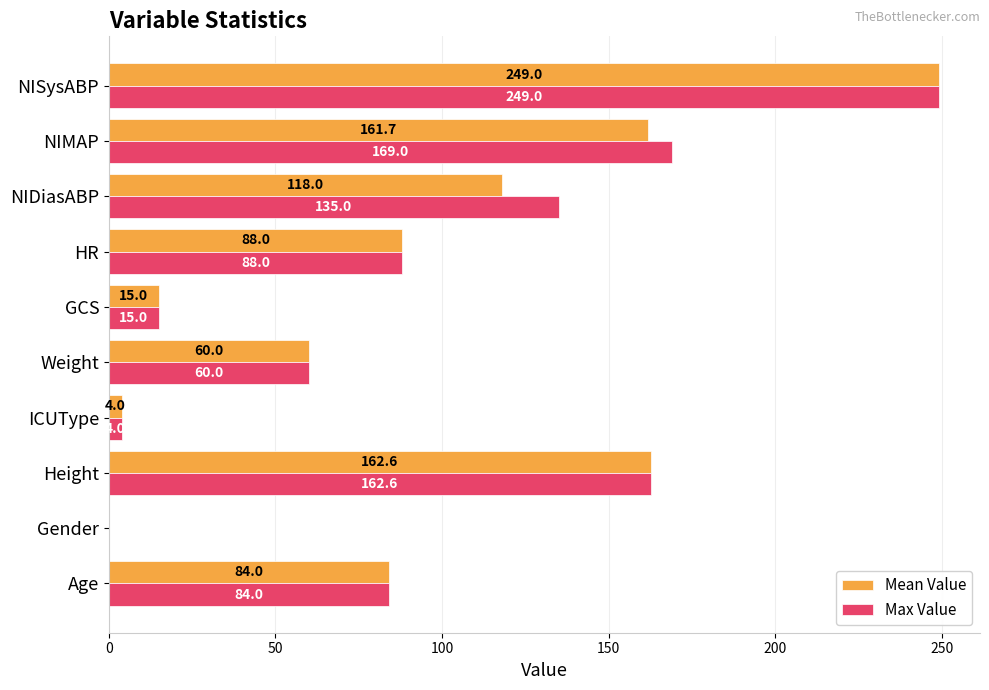

Which category has the highest value in the Max Value series?

NISysABP